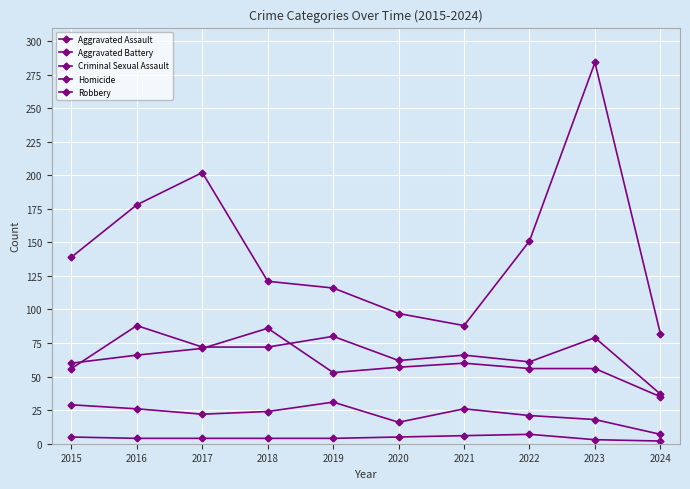

How many interior local peaks does the Criminal Sexual Assault series have?

2